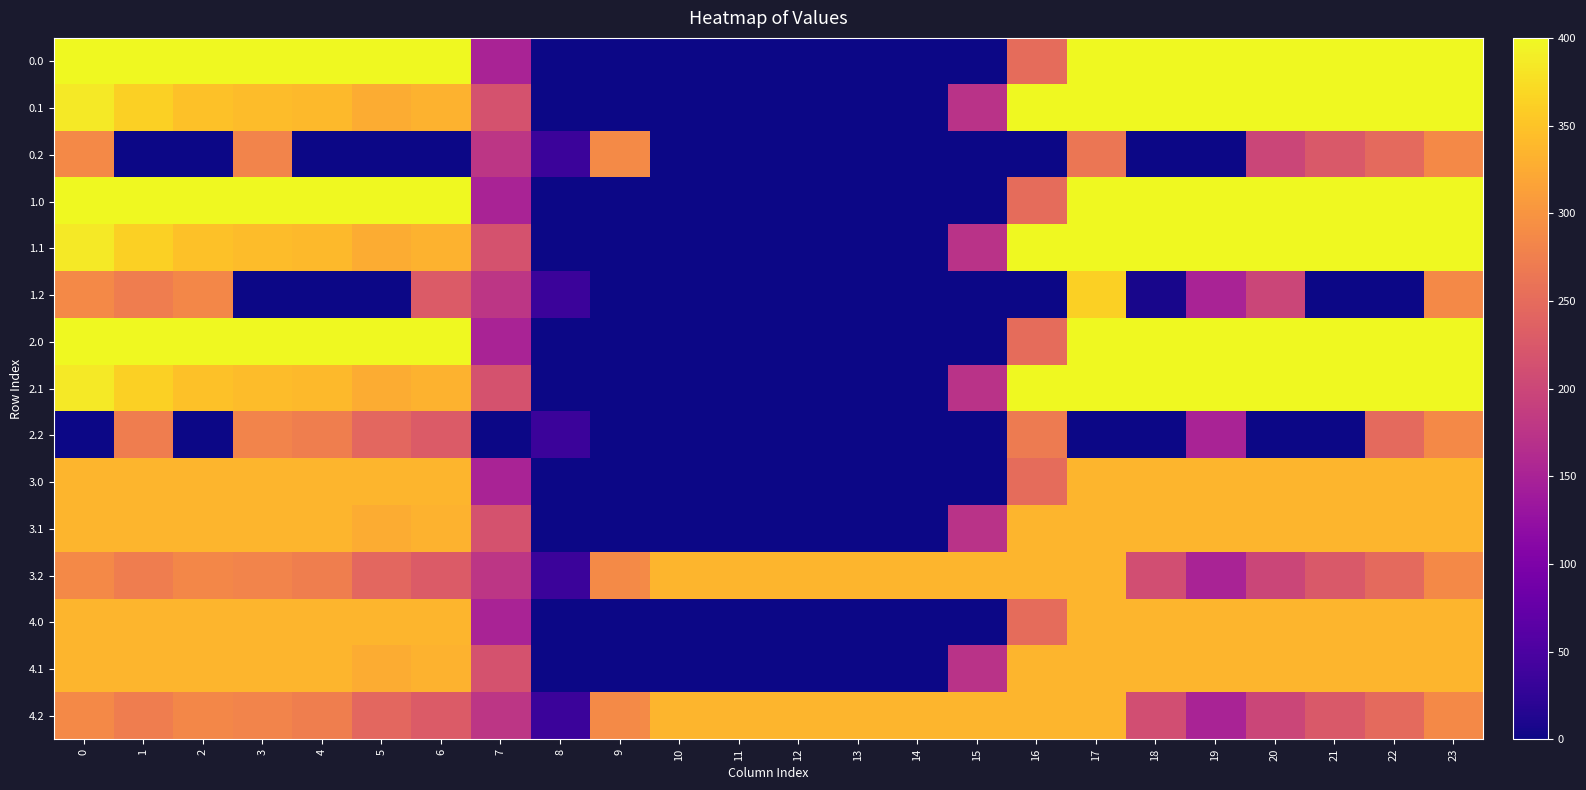

Reading right to left, extract all data points from this chart.

0.0: 23=400.0	22=400.0	21=400.0	20=400.0	19=400.0	18=400.0	17=400.0	16=250.9	15=0.0	14=0.0	13=0.0	12=0.0	11=0.0	10=0.0	9=0.0	8=0.0	7=150.1	6=400.0	5=400.0	4=400.0	3=400.0	2=400.0	1=400.0	0=400.0
0.1: 23=399.4	22=400.0	21=400.0	20=400.0	19=400.0	18=400.0	17=400.0	16=400.0	15=173.1	14=0.0	13=0.0	12=0.0	11=0.0	10=0.0	9=0.0	8=0.0	7=217.1	6=332.2	5=325.7	4=339.6	3=342.7	2=347.9	1=361.1	0=384.6
0.2: 23=287.5	22=247.4	21=226.4	20=199.2	19=0.0	18=0.0	17=263.4	16=0.0	15=0.0	14=0.0	13=0.0	12=0.0	11=0.0	10=0.0	9=288.5	8=35.3	7=176.6	6=0.0	5=0.0	4=0.0	3=281.0	2=0.0	1=0.0	0=287.1
1.0: 23=400.0	22=400.0	21=400.0	20=400.0	19=400.0	18=400.0	17=400.0	16=250.9	15=0.0	14=0.0	13=0.0	12=0.0	11=0.0	10=0.0	9=0.0	8=0.0	7=150.1	6=400.0	5=400.0	4=400.0	3=400.0	2=400.0	1=400.0	0=400.0
1.1: 23=399.4	22=400.0	21=400.0	20=400.0	19=400.0	18=400.0	17=400.0	16=400.0	15=173.1	14=0.0	13=0.0	12=0.0	11=0.0	10=0.0	9=0.0	8=0.0	7=217.1	6=332.2	5=325.7	4=339.6	3=342.7	2=347.9	1=361.1	0=384.6
1.2: 23=287.5	22=0.0	21=0.0	20=199.2	19=151.0	18=6.4	17=362.4	16=0.0	15=0.0	14=0.0	13=0.0	12=0.0	11=0.0	10=0.0	9=0.0	8=35.3	7=176.6	6=228.8	5=0.0	4=0.0	3=0.0	2=285.5	1=272.7	0=287.1
2.0: 23=400.0	22=400.0	21=400.0	20=400.0	19=400.0	18=400.0	17=400.0	16=250.9	15=0.0	14=0.0	13=0.0	12=0.0	11=0.0	10=0.0	9=0.0	8=0.0	7=150.1	6=400.0	5=400.0	4=400.0	3=400.0	2=400.0	1=400.0	0=400.0
2.1: 23=399.4	22=400.0	21=400.0	20=400.0	19=400.0	18=400.0	17=400.0	16=400.0	15=173.1	14=0.0	13=0.0	12=0.0	11=0.0	10=0.0	9=0.0	8=0.0	7=217.1	6=332.2	5=325.7	4=339.6	3=342.7	2=347.9	1=361.1	0=384.6
2.2: 23=287.5	22=247.4	21=0.0	20=0.0	19=151.0	18=0.0	17=0.0	16=269.4	15=0.0	14=0.0	13=0.0	12=0.0	11=0.0	10=0.0	9=0.0	8=35.3	7=0.0	6=228.8	5=245.0	4=274.4	3=281.0	2=0.0	1=272.7	0=0.0
3.0: 23=335.0	22=335.0	21=335.0	20=335.0	19=335.0	18=335.0	17=335.0	16=250.9	15=0.0	14=0.0	13=0.0	12=0.0	11=0.0	10=0.0	9=0.0	8=0.0	7=150.1	6=335.0	5=335.0	4=335.0	3=335.0	2=335.0	1=335.0	0=335.0
3.1: 23=335.0	22=335.0	21=335.0	20=335.0	19=335.0	18=335.0	17=335.0	16=335.0	15=173.1	14=0.0	13=0.0	12=0.0	11=0.0	10=0.0	9=0.0	8=0.0	7=217.1	6=332.2	5=325.7	4=335.0	3=335.0	2=335.0	1=335.0	0=335.0
3.2: 23=287.5	22=247.4	21=226.4	20=199.2	19=151.0	18=210.0	17=335.0	16=335.0	15=335.0	14=335.0	13=335.0	12=335.0	11=335.0	10=335.0	9=288.5	8=35.3	7=176.6	6=228.8	5=245.0	4=274.4	3=281.0	2=285.5	1=272.7	0=287.1
4.0: 23=335.0	22=335.0	21=335.0	20=335.0	19=335.0	18=335.0	17=335.0	16=250.9	15=0.0	14=0.0	13=0.0	12=0.0	11=0.0	10=0.0	9=0.0	8=0.0	7=150.1	6=335.0	5=335.0	4=335.0	3=335.0	2=335.0	1=335.0	0=335.0
4.1: 23=335.0	22=335.0	21=335.0	20=335.0	19=335.0	18=335.0	17=335.0	16=335.0	15=173.1	14=0.0	13=0.0	12=0.0	11=0.0	10=0.0	9=0.0	8=0.0	7=217.1	6=332.2	5=325.7	4=335.0	3=335.0	2=335.0	1=335.0	0=335.0
4.2: 23=287.5	22=247.4	21=226.4	20=199.2	19=151.0	18=210.0	17=335.0	16=335.0	15=335.0	14=335.0	13=335.0	12=335.0	11=335.0	10=335.0	9=288.5	8=35.3	7=176.6	6=228.8	5=245.0	4=274.4	3=281.0	2=285.5	1=272.7	0=287.1